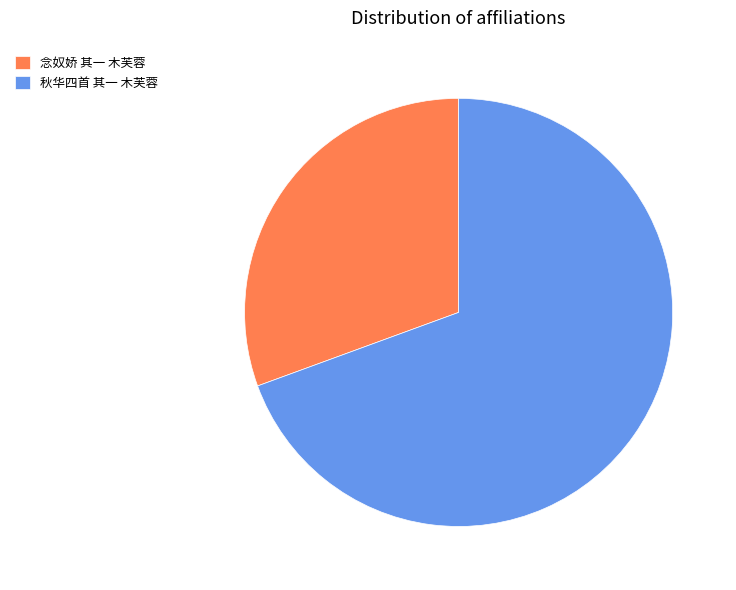

Is there a majority slice in this chart?

Yes